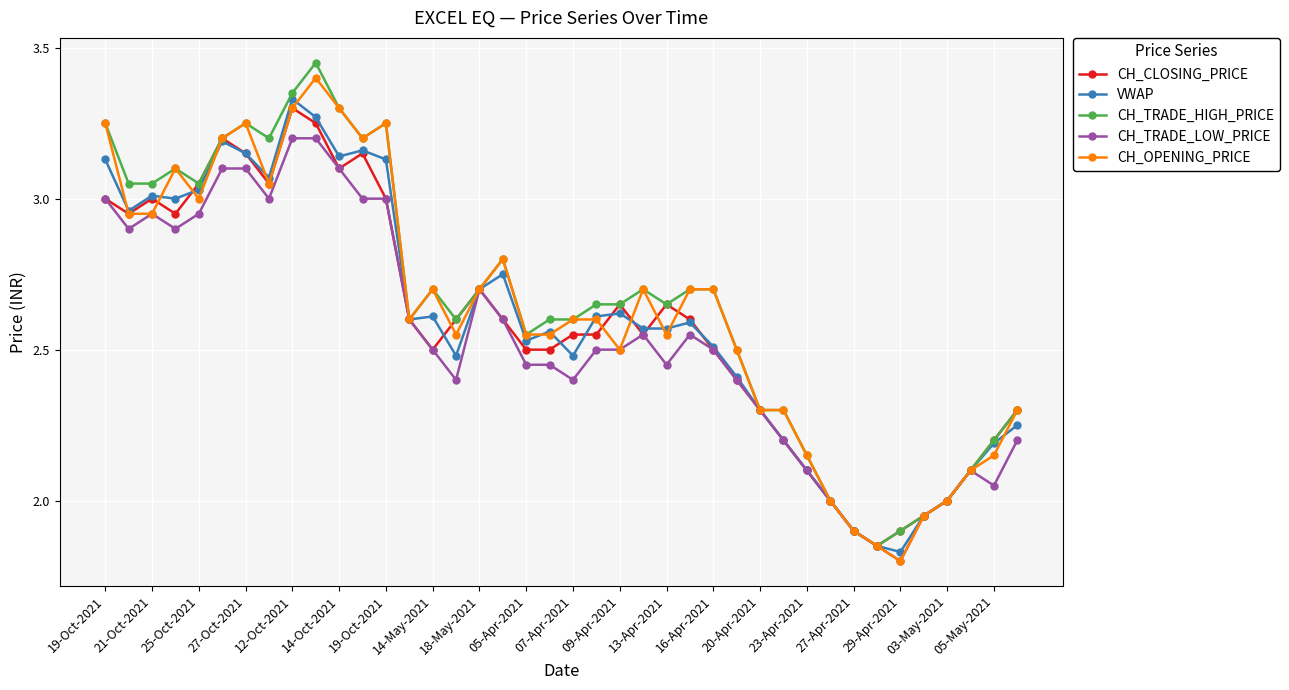

True or false: VWAP has more than 2 interior local peaks.

True